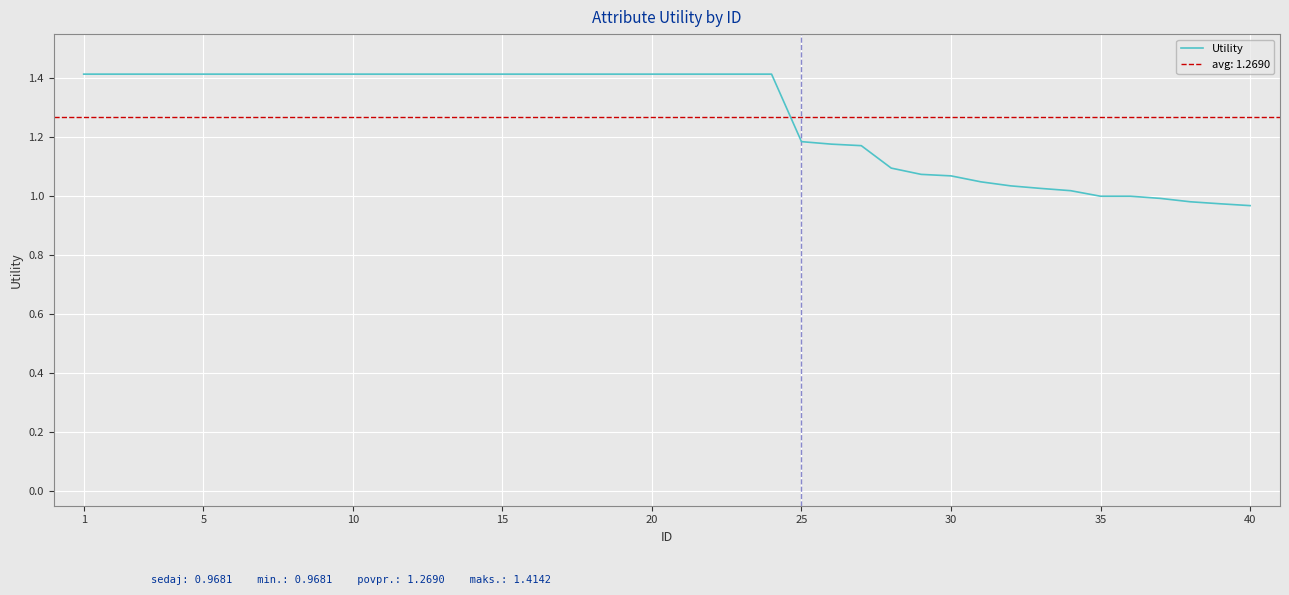

What is the difference between the maximum and minimum values?

0.4